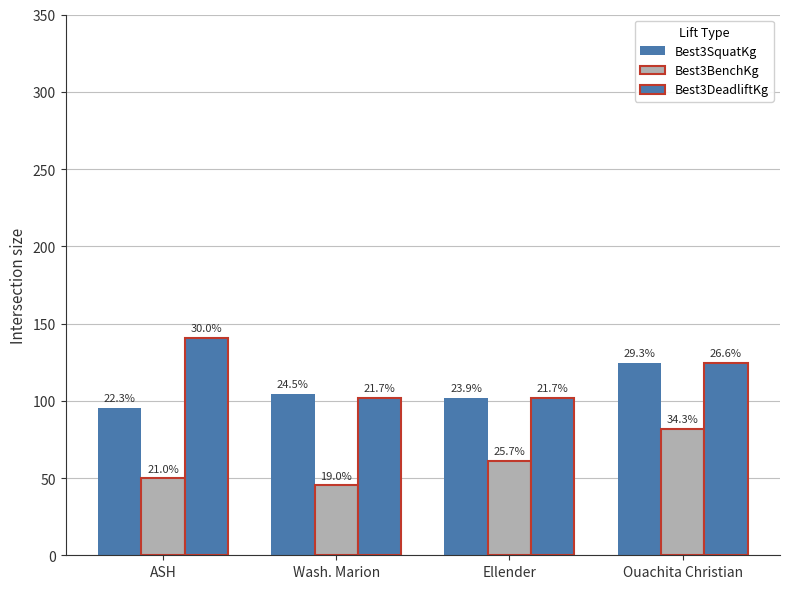

At which category is the sum across all series the highest?

Ouachita Christian